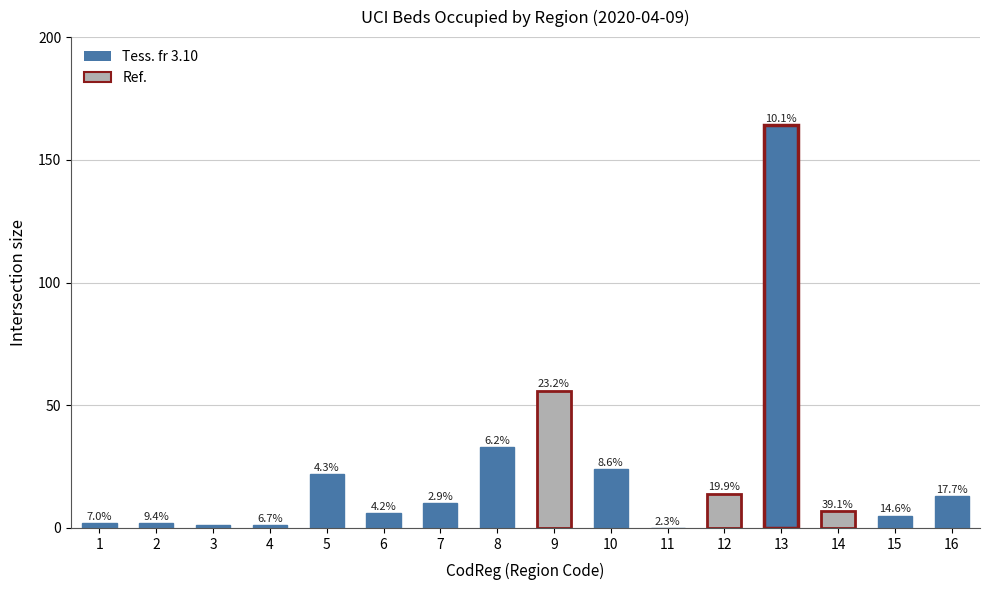

Read the value at 9.

56